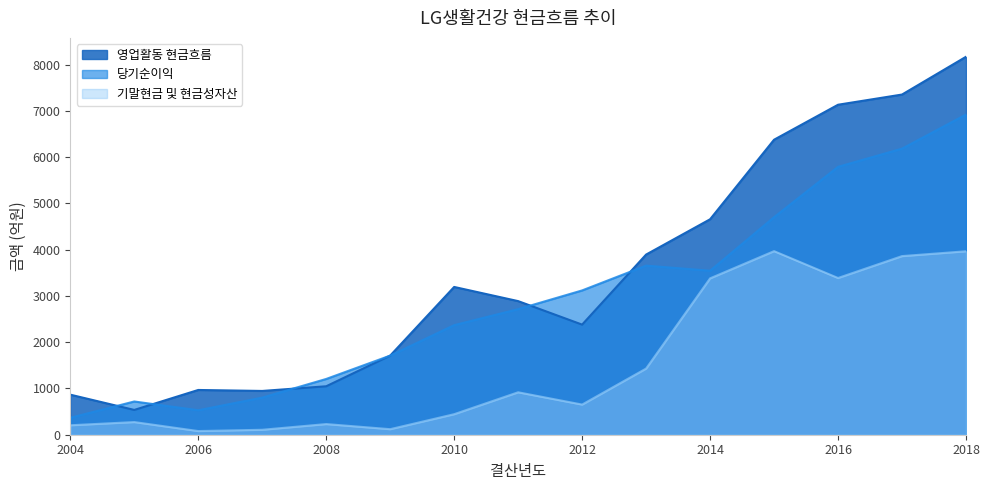

True or false: 당기순이익 and 기말현금 및 현금성자산 intersect in this chart.

False